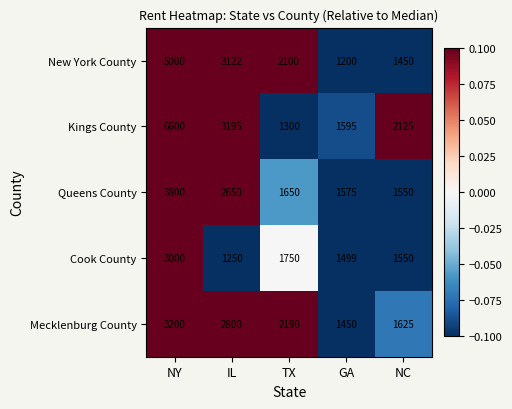

Rank the categories by New York County value from highest to lowest.

NY, IL, TX, NC, GA